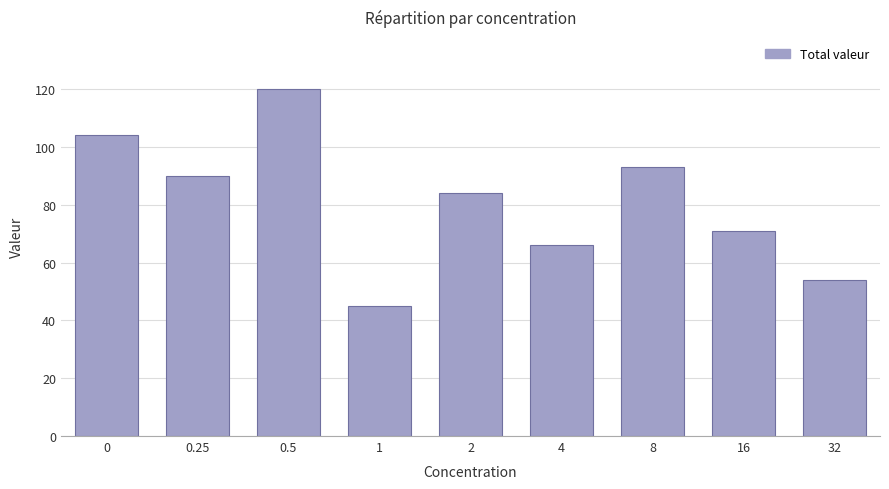

Reading left to right, list all the values displayed in this chart.

0=104	0.25=90	0.5=120	1=45	2=84	4=66	8=93	16=71	32=54